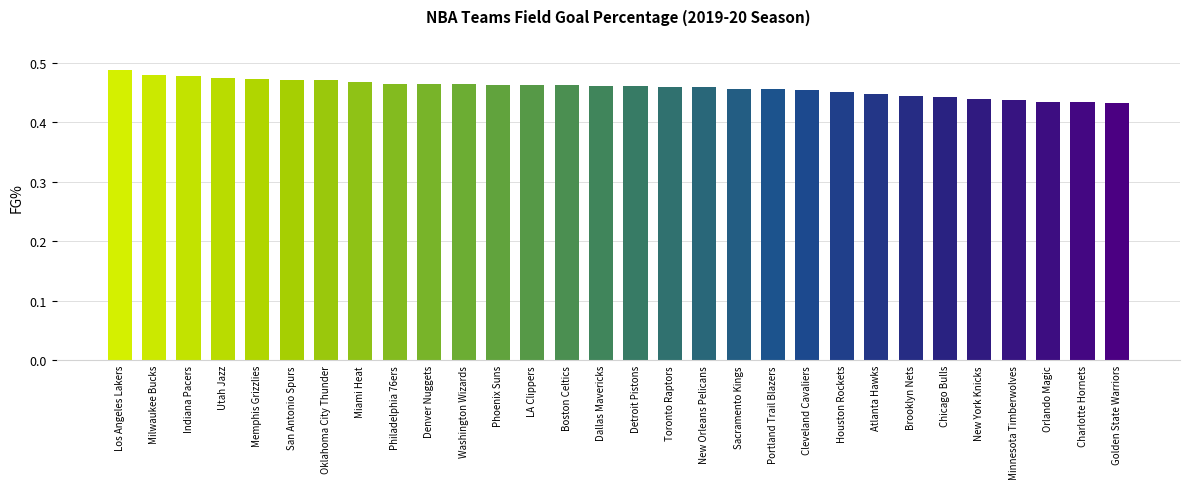

What is the label of the 16th bar from the right?

Dallas Mavericks